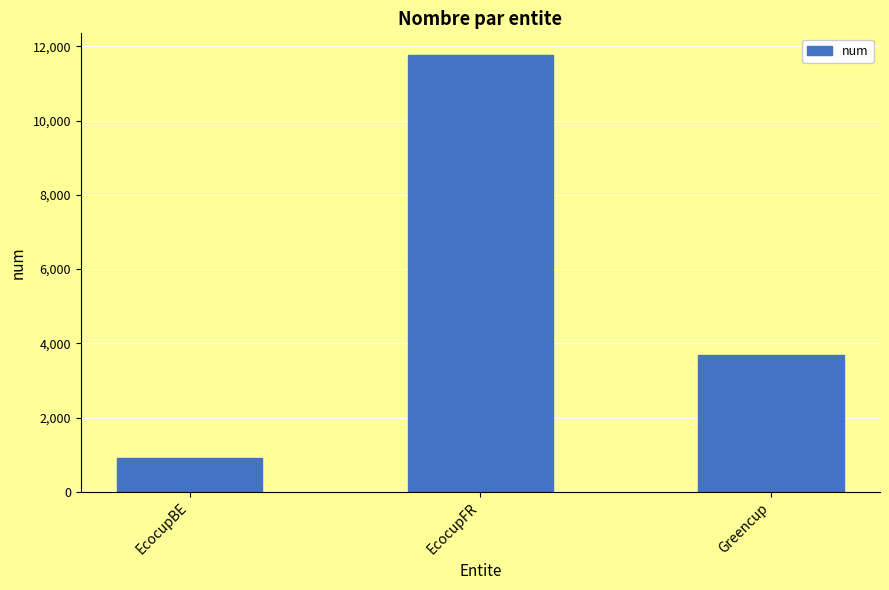

Which label corresponds to the largest value in the chart?

EcocupFR